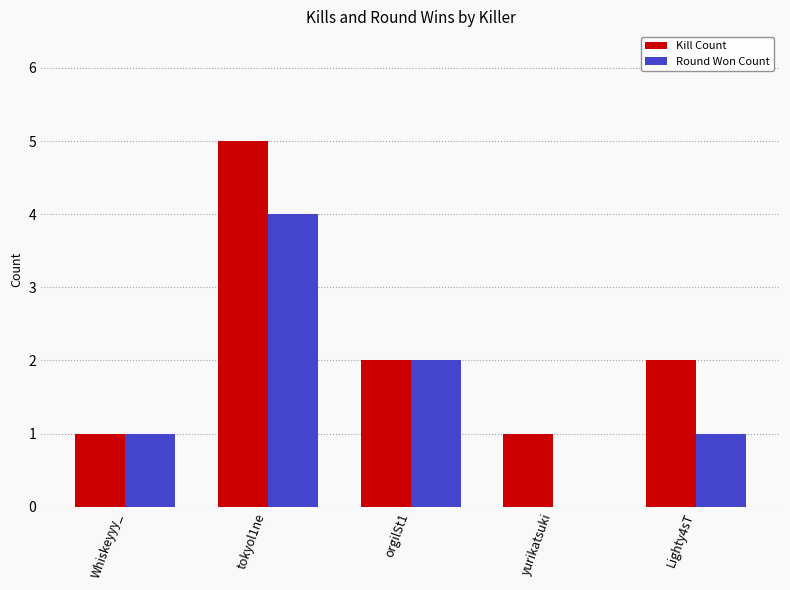

What is the sum of the Kill Count values at yurikatsuki and Whiskeyyy_?

2